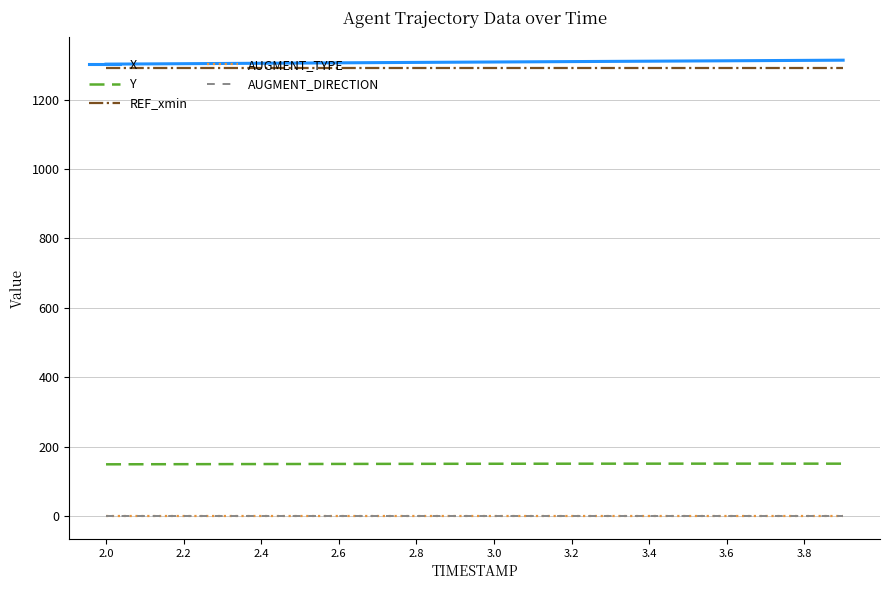

What is the maximum value shown in the chart?

1313.6